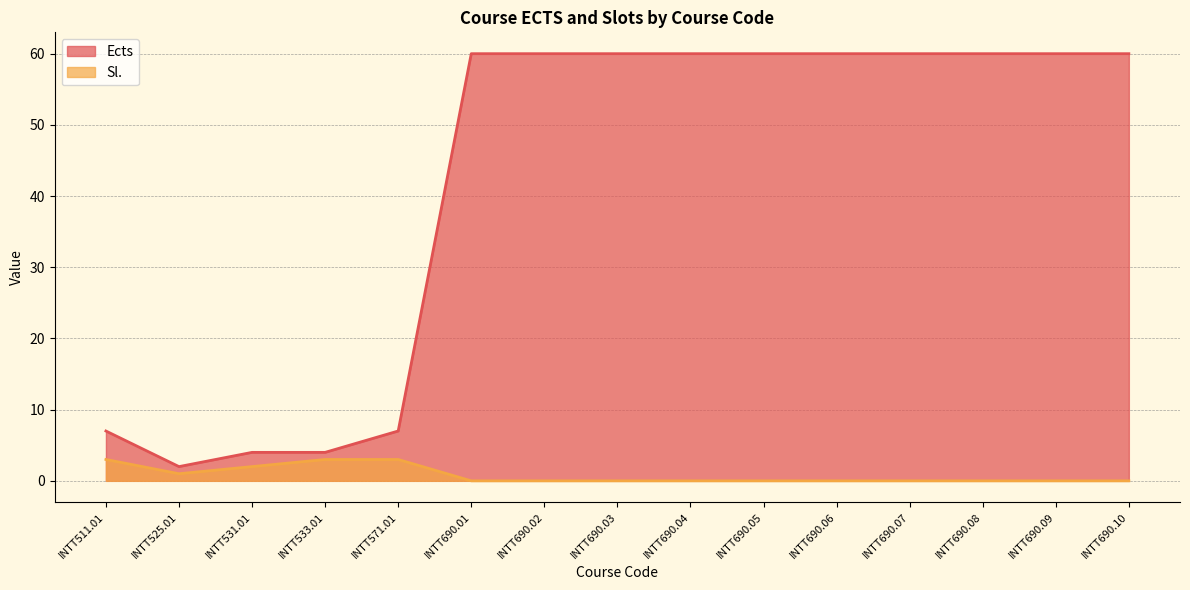

Is it true that Sl. equals 2 at INTT690.02?

False